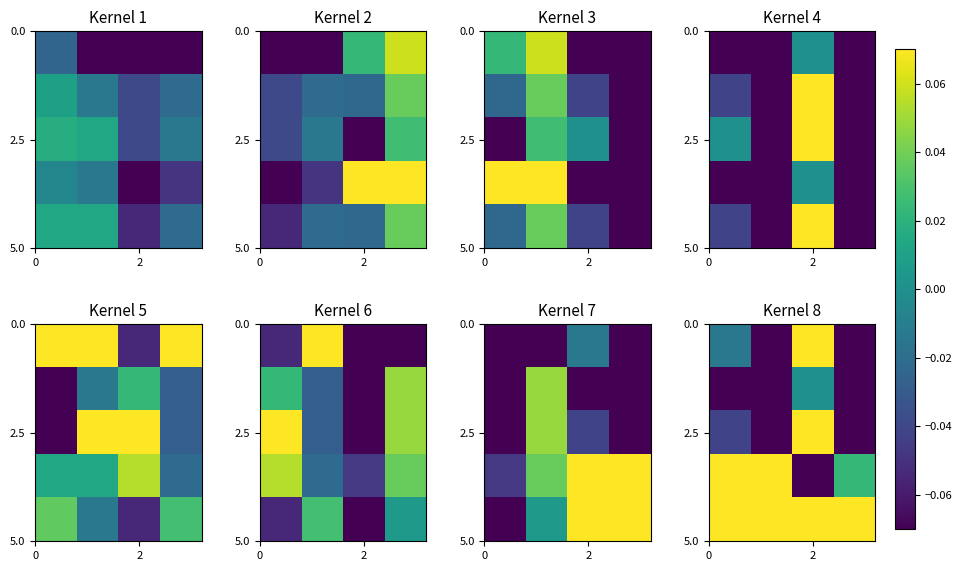

Count the number of data series in this chart.

5